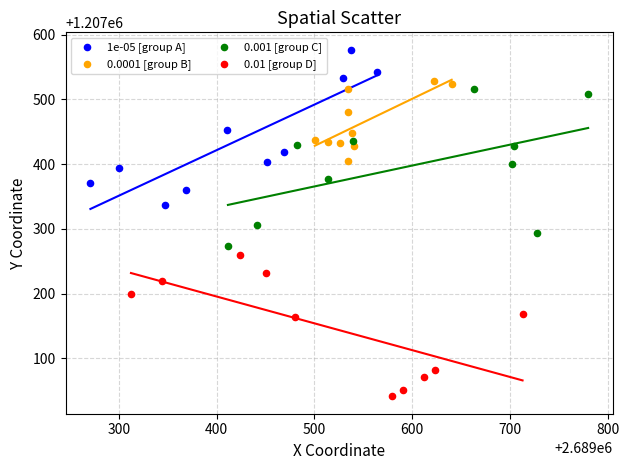

Which series reaches the maximum Y coordinate?

1e-05 [group A]